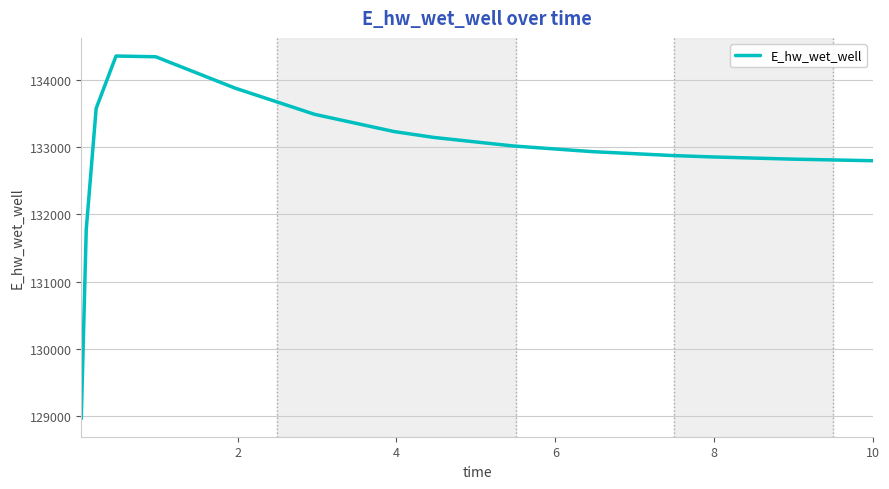

What is the smallest value displayed?

128966.7